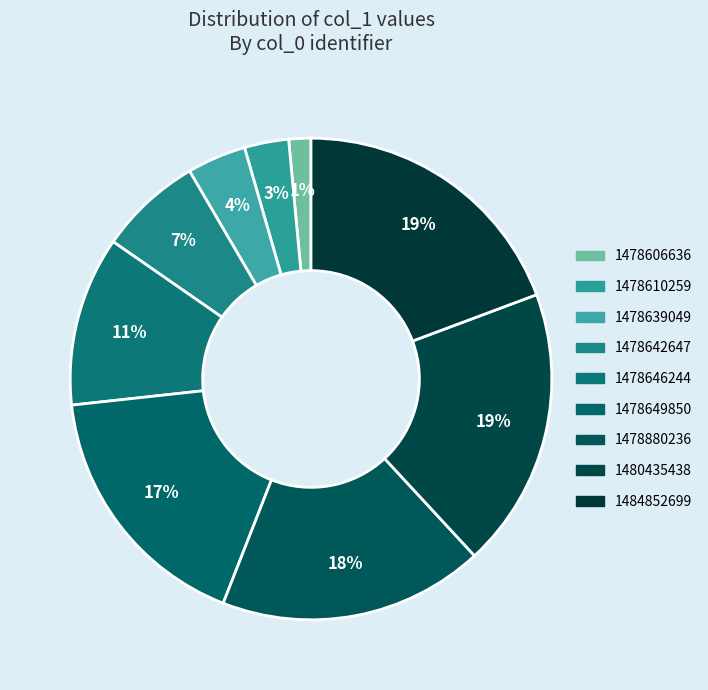

Is there a majority slice in this chart?

No